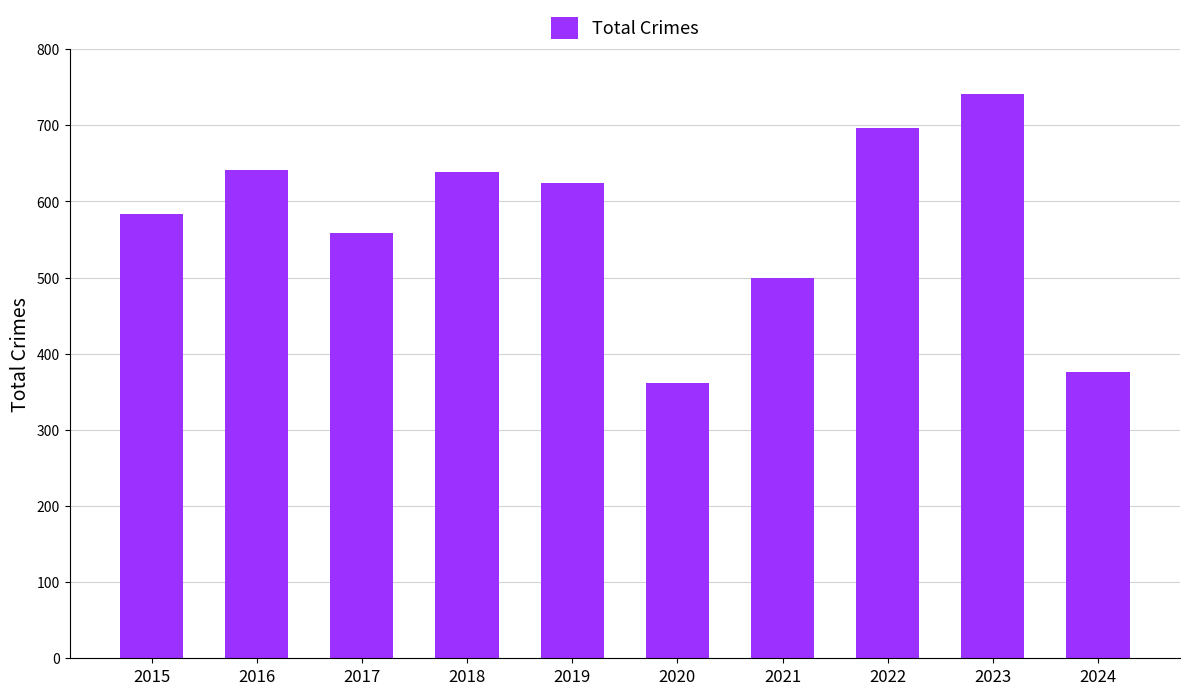

What value does the data have at 2015, to the nearest 5?

585